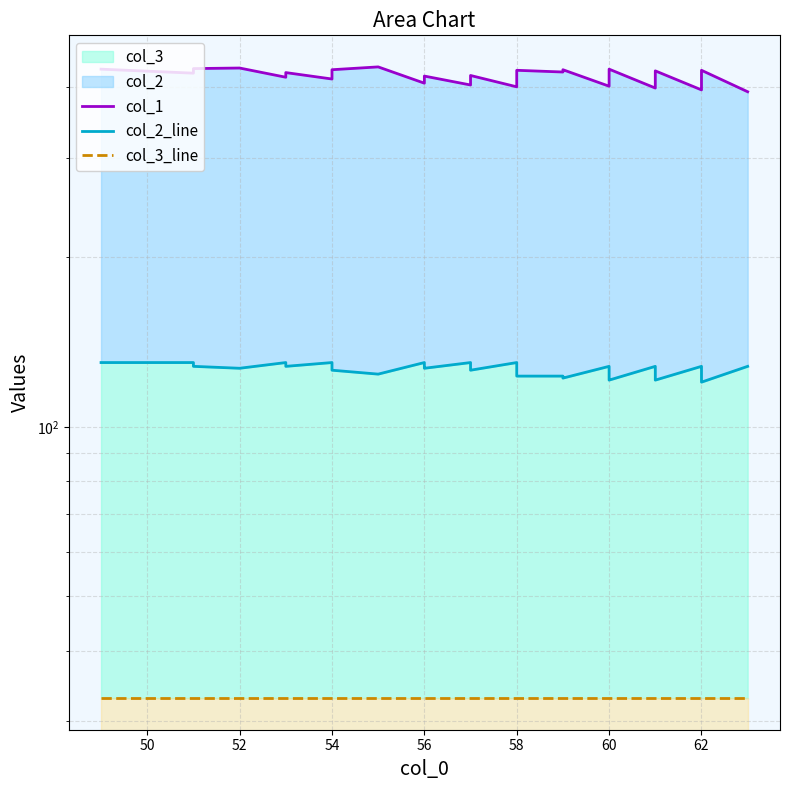

True or false: col_3_line has more than 0 points higher than both neighbors.

False